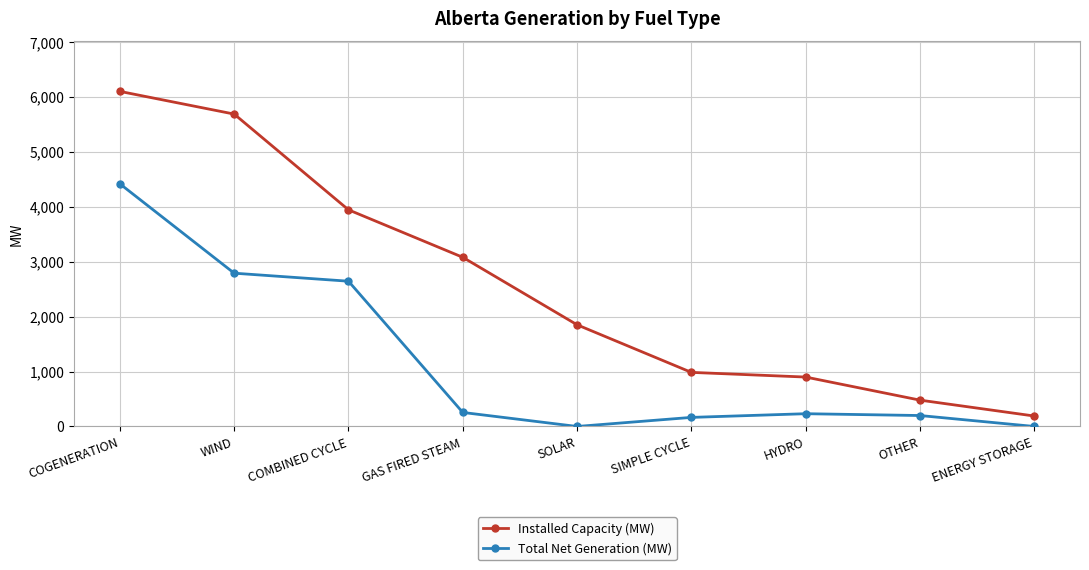

Does the chart have visible grid lines?

Yes